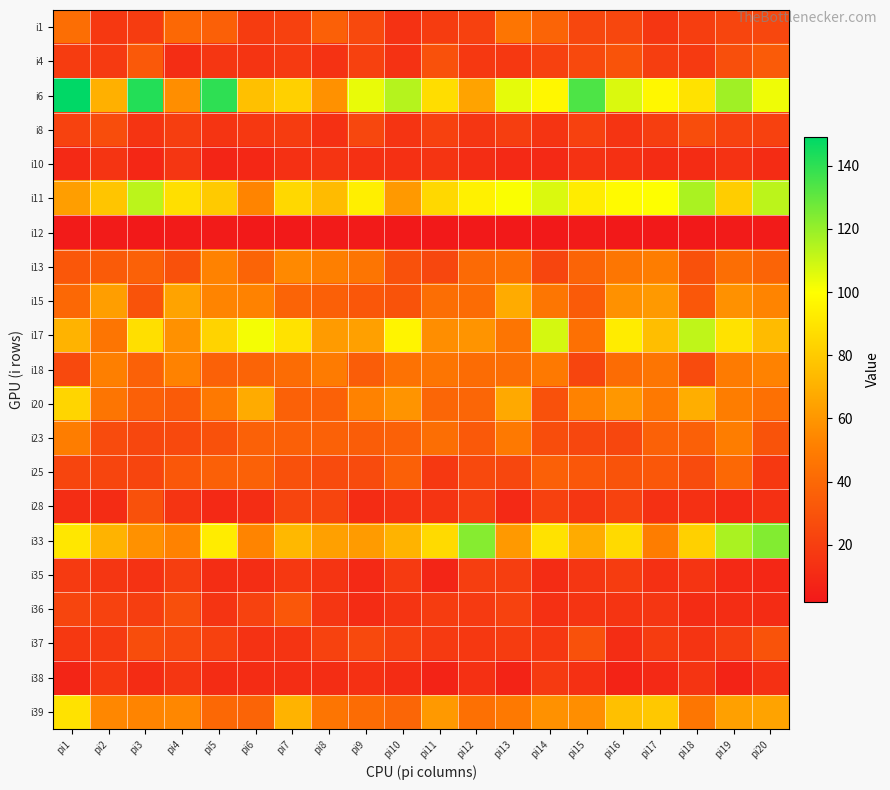

List the series in order of their peak value, highest first.

i6, i33, i11, i17, i39, i20, i15, i13, i18, i23, i1, i25, i4, i36, i37, i28, i8, i35, i38, i10, i12